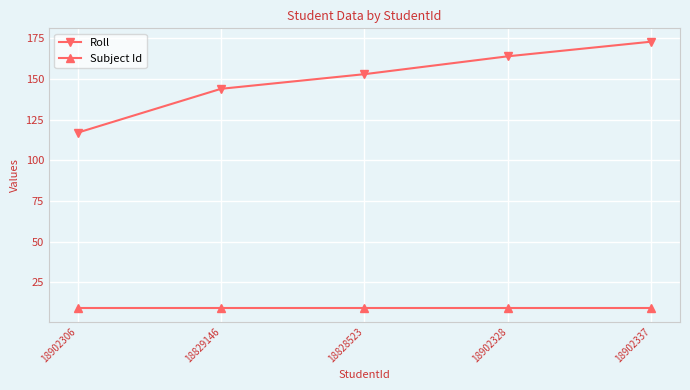

What is the greatest value displayed?

173